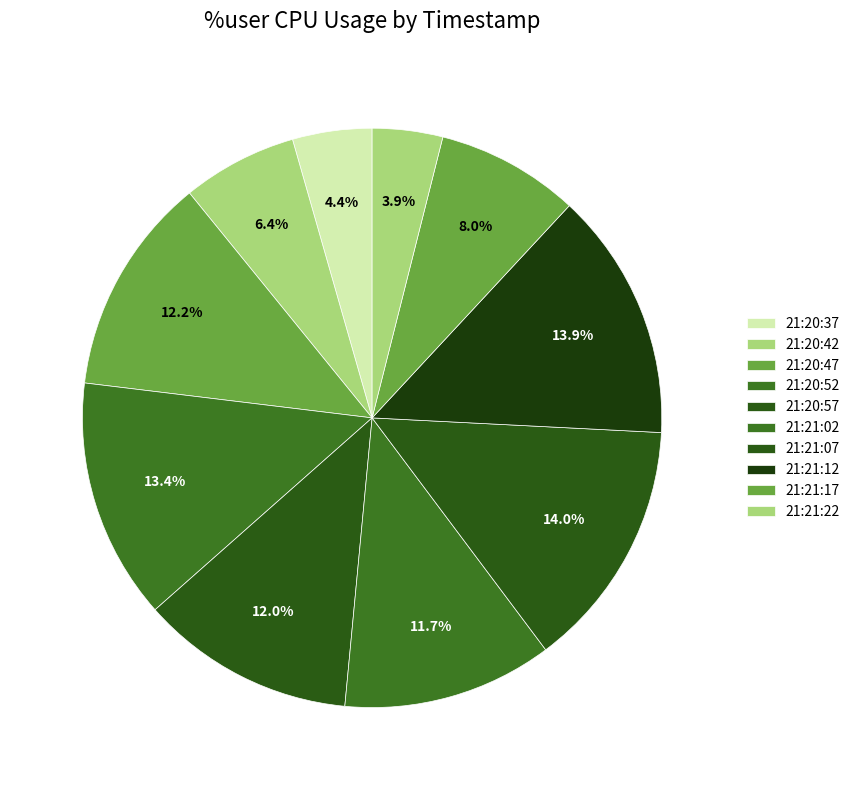

Rank the categories by value from highest to lowest.

21:21:07, 21:21:12, 21:20:52, 21:20:47, 21:20:57, 21:21:02, 21:21:17, 21:20:42, 21:20:37, 21:21:22